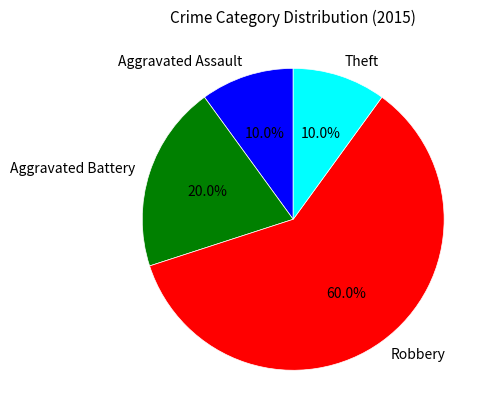

Which category has the biggest portion of the pie?

Robbery